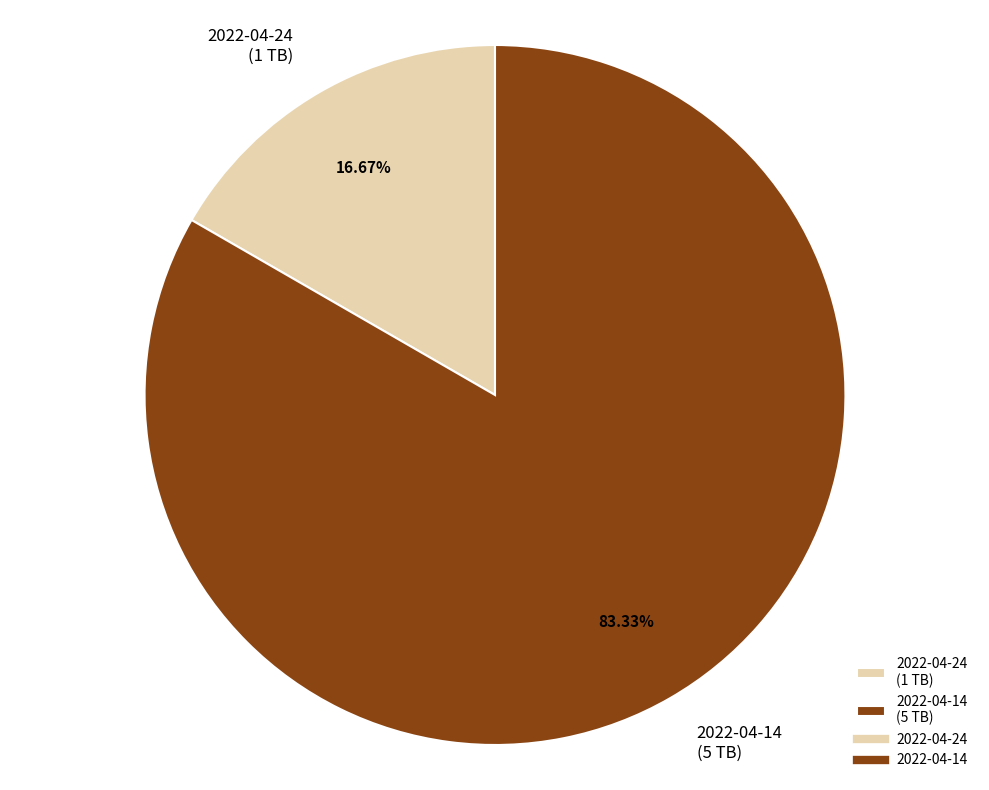

Do 2022-04-24 (1 TB) and 2022-04-14 (5 TB) together represent more than half of the pie?

Yes